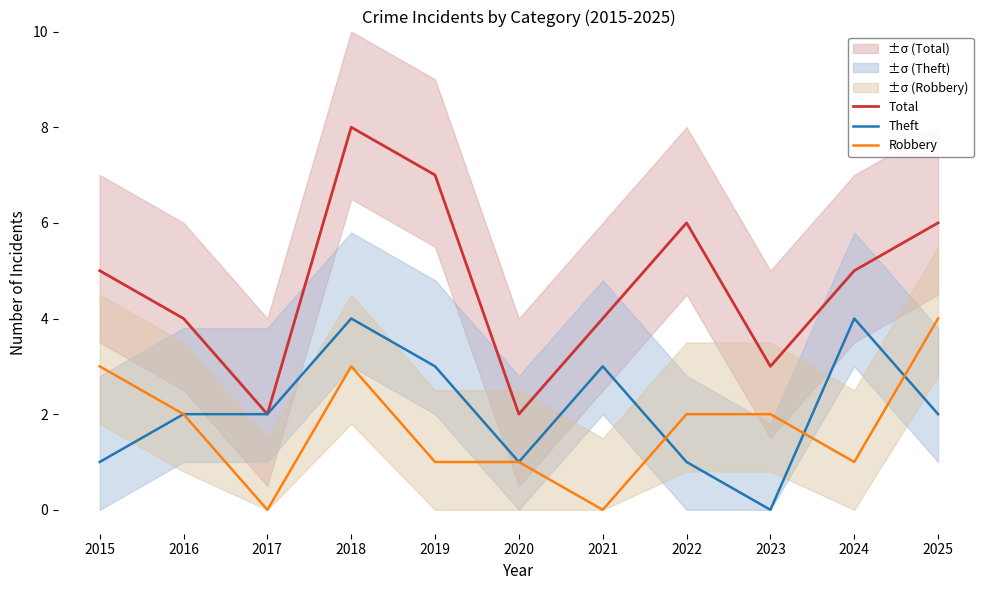

Where is Robbery nearest to the value 2?

2016